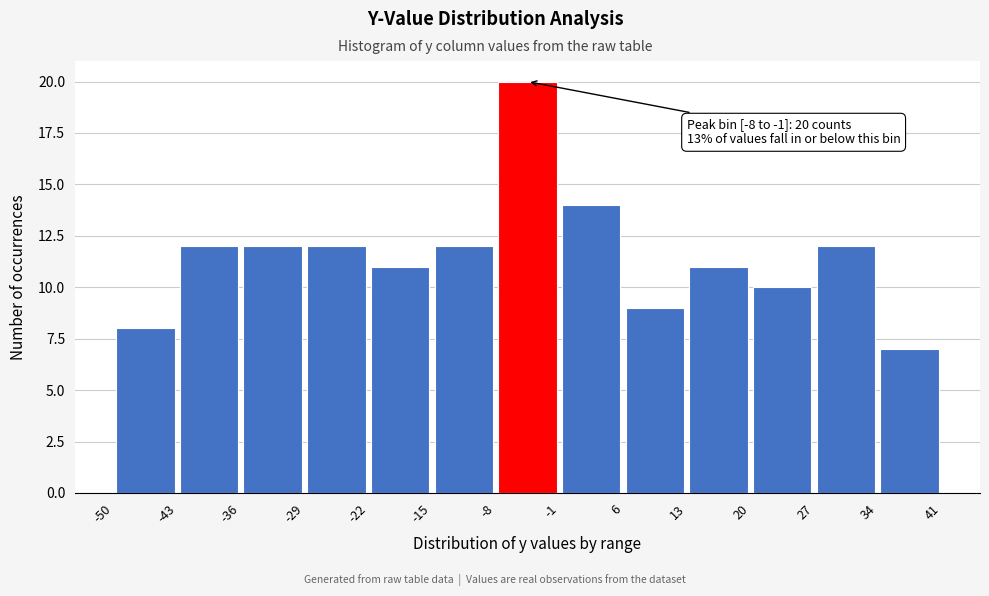

Over which range of the x-axis is the bar tallest?

-8 to -1